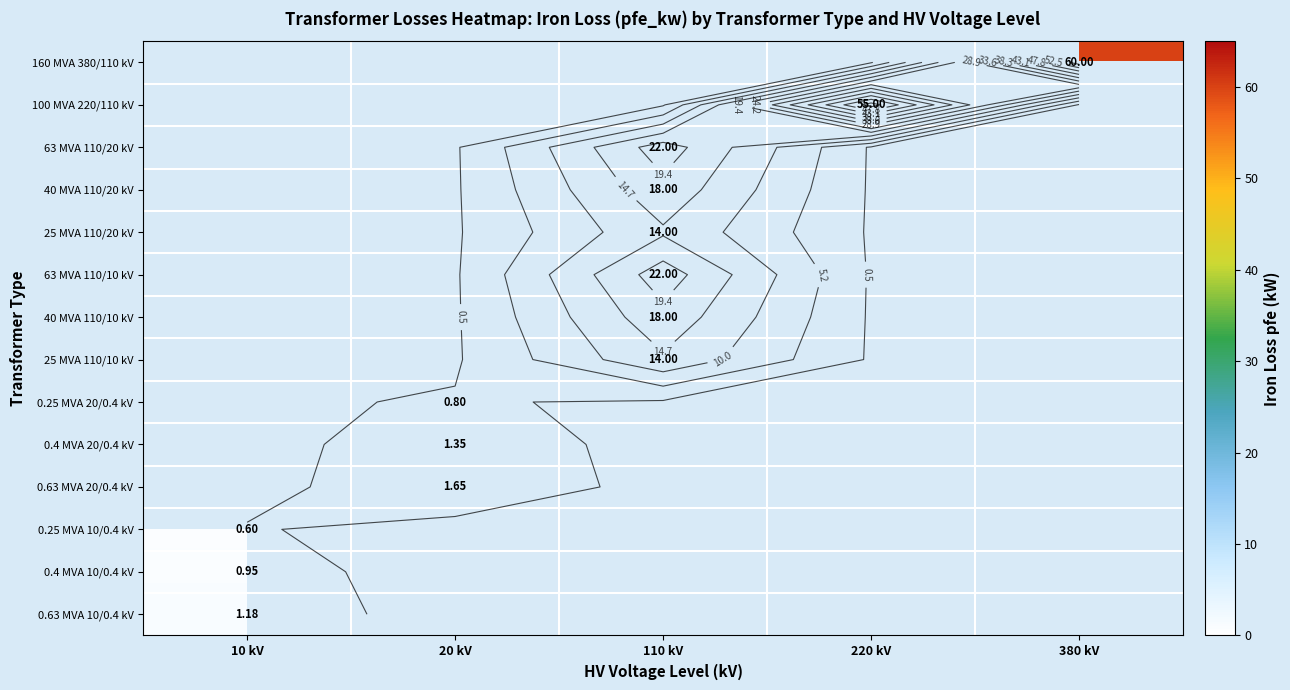

List the series in order of their overall mean, lowest first.

160 MVA 380/110 kV, 100 MVA 220/110 kV, 63 MVA 110/20 kV, 40 MVA 110/20 kV, 25 MVA 110/20 kV, 63 MVA 110/10 kV, 40 MVA 110/10 kV, 25 MVA 110/10 kV, 0.25 MVA 20/0.4 kV, 0.4 MVA 20/0.4 kV, 0.63 MVA 20/0.4 kV, 0.25 MVA 10/0.4 kV, 0.4 MVA 10/0.4 kV, 0.63 MVA 10/0.4 kV